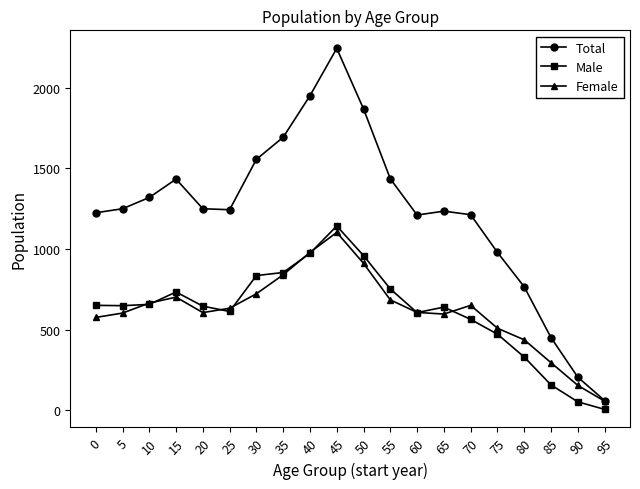

Which series changed the most between 70 and 75?

Total